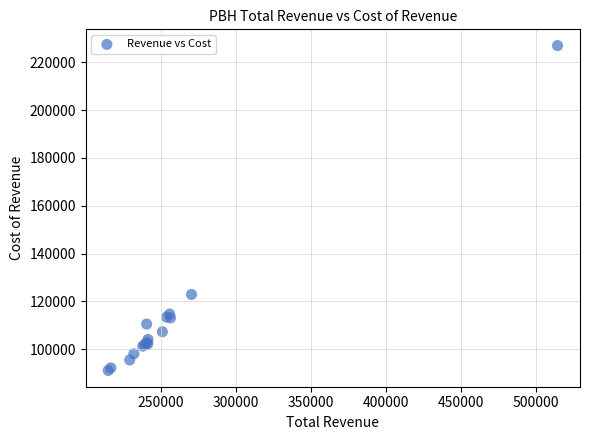

What Y value in the scatter plot is closest to 159050?

122900